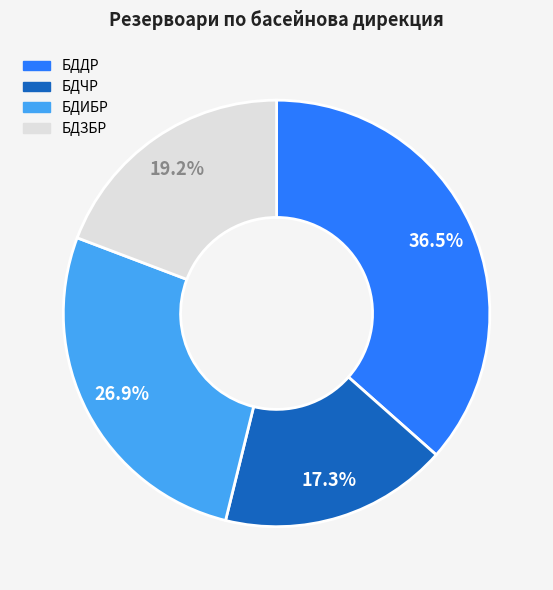

Which category has the biggest portion of the pie?

БДДР